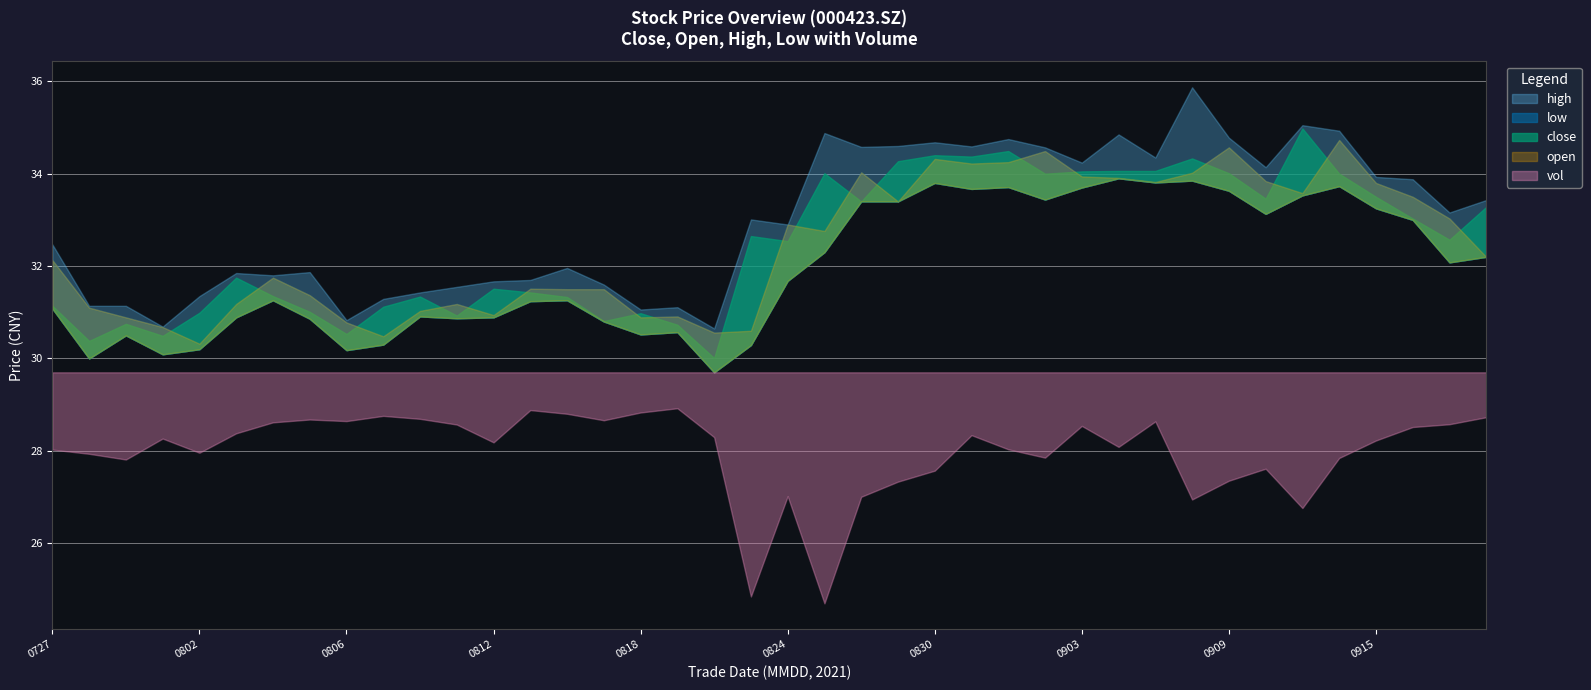

True or false: vol and high cross at least once.

False